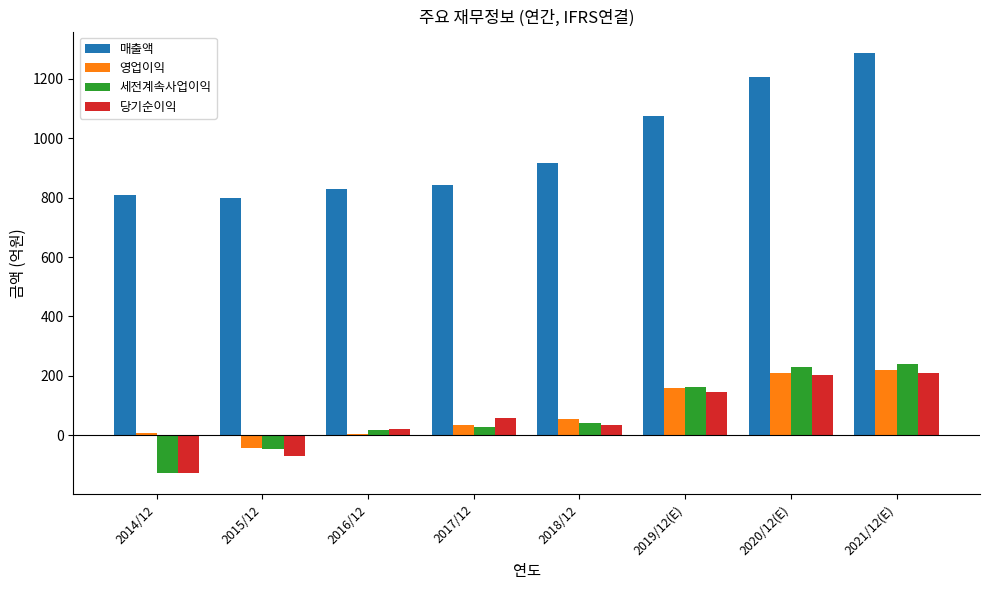

What is the sum of all 매출액 values?

7768